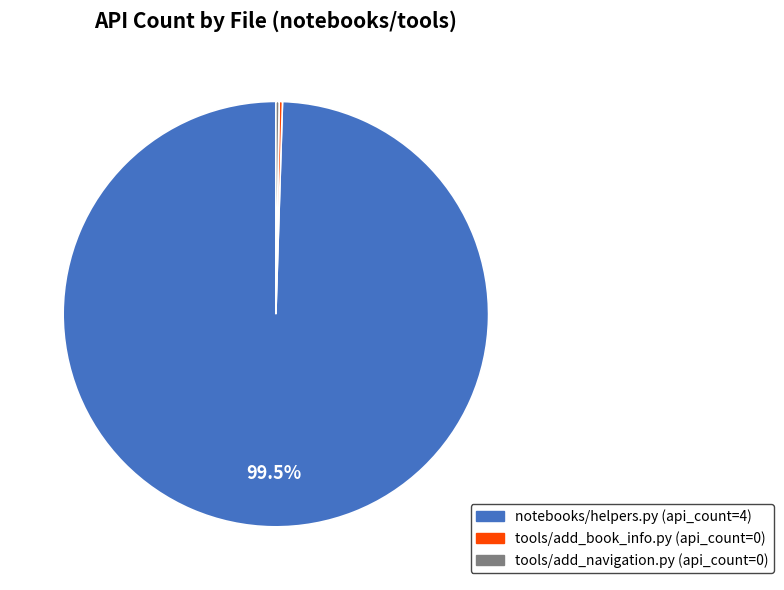

Which slice is the largest?

notebooks/helpers.py